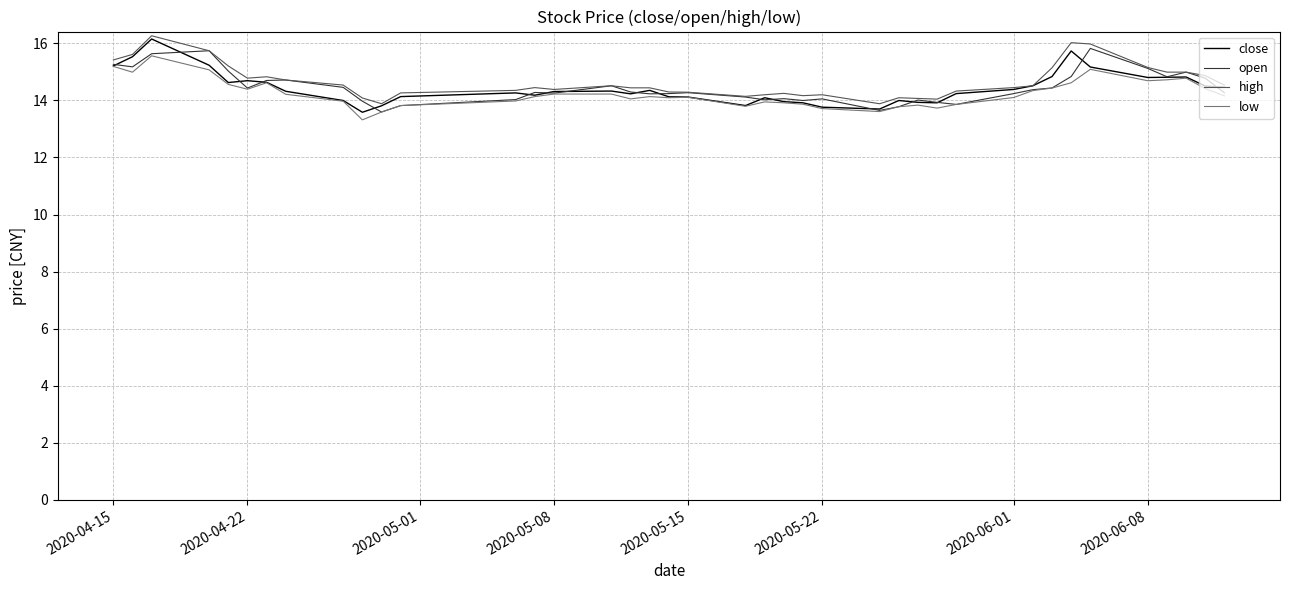

What is the maximum value for open?

15.8